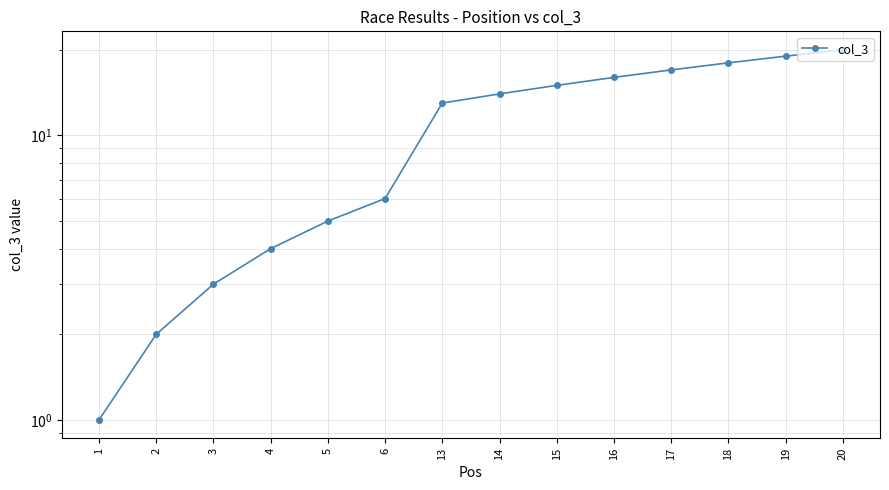

Is it true that the value at 17 is 17?

True